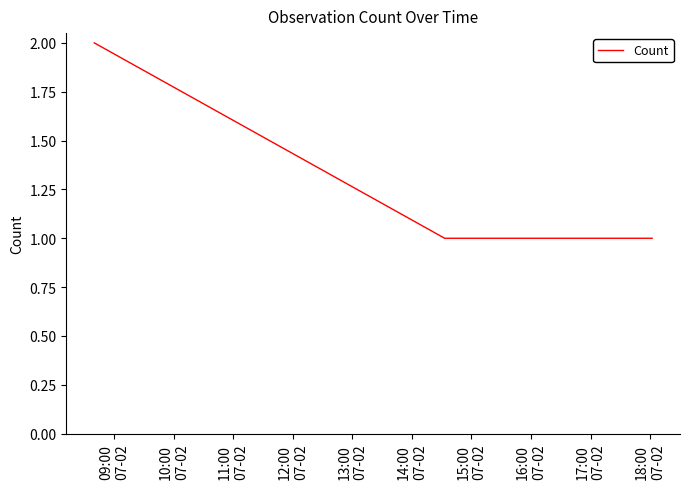

What is the difference between the maximum and minimum values?

1